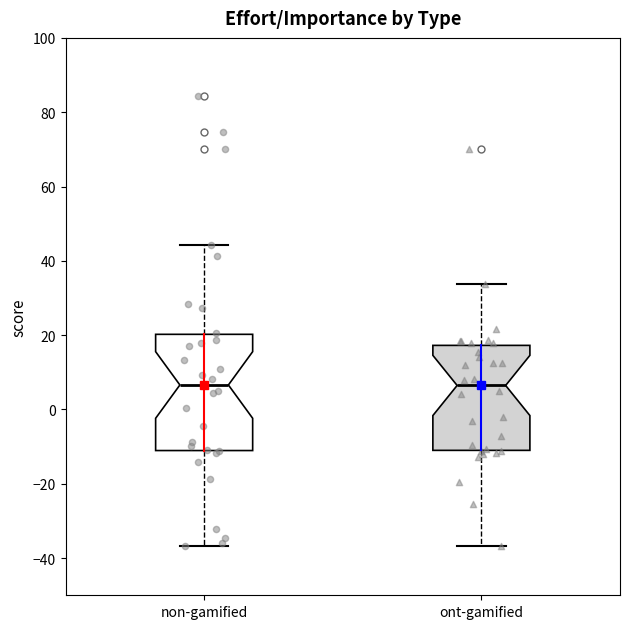

Reading left to right, read every box against the y-axis: the position of its median line, the range the box covers, and the ends of its whiskers. The values are not printed on the chart, so give them approximately, as read against the axis.

non-gamified: median 6, box -12 to 20, whiskers -36 to 44
ont-gamified: median 6, box -10 to 18, whiskers -36 to 34